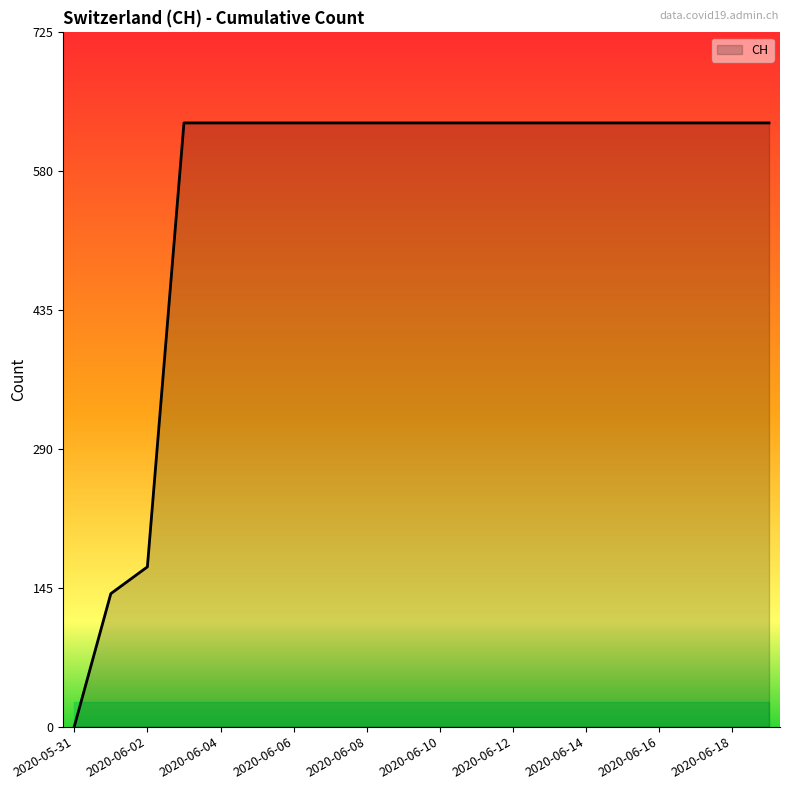

What is the maximum value shown in the chart?

631